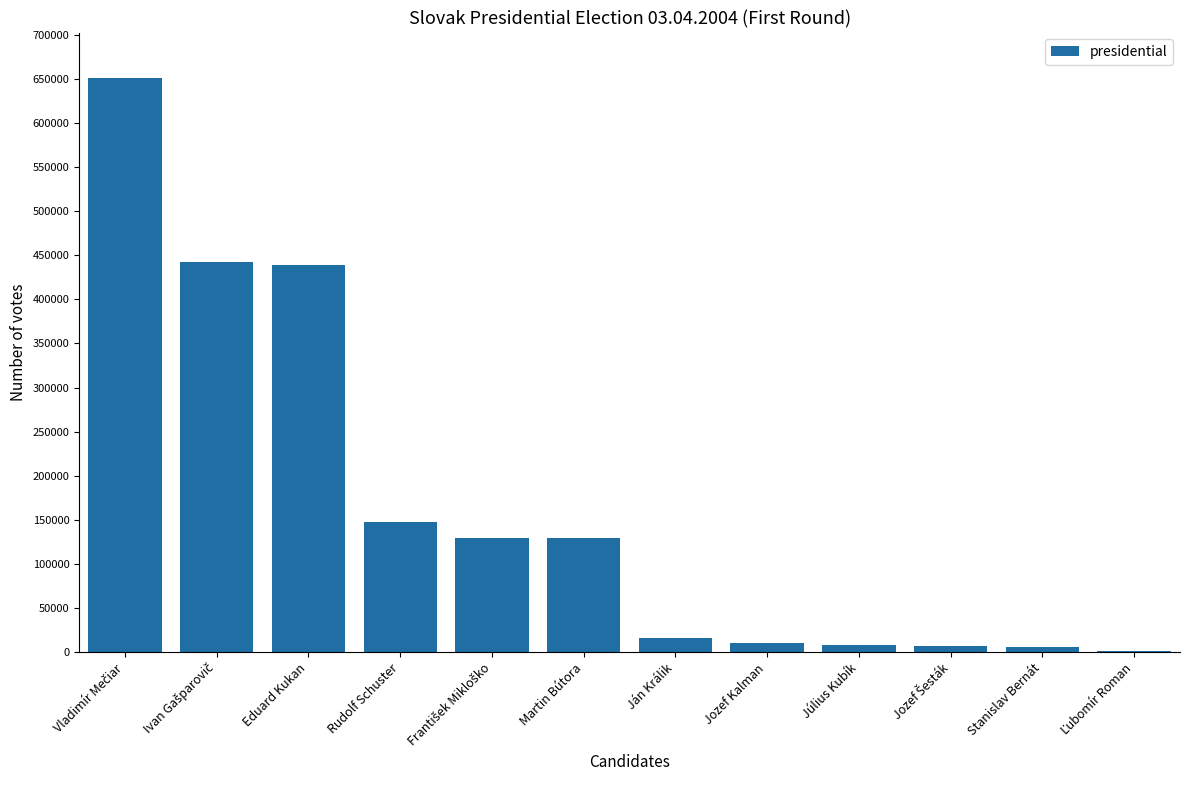

Is it true that the value at Ján Králik is 15873?

True